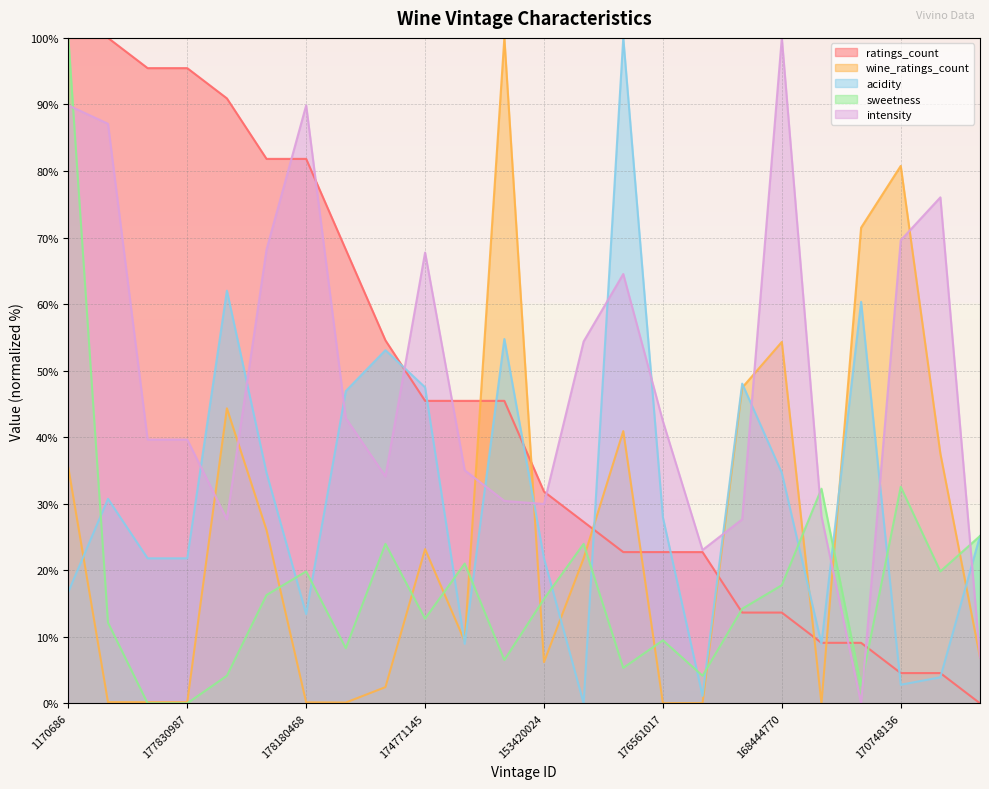

Where does the intensity series first go above 42?

1170686